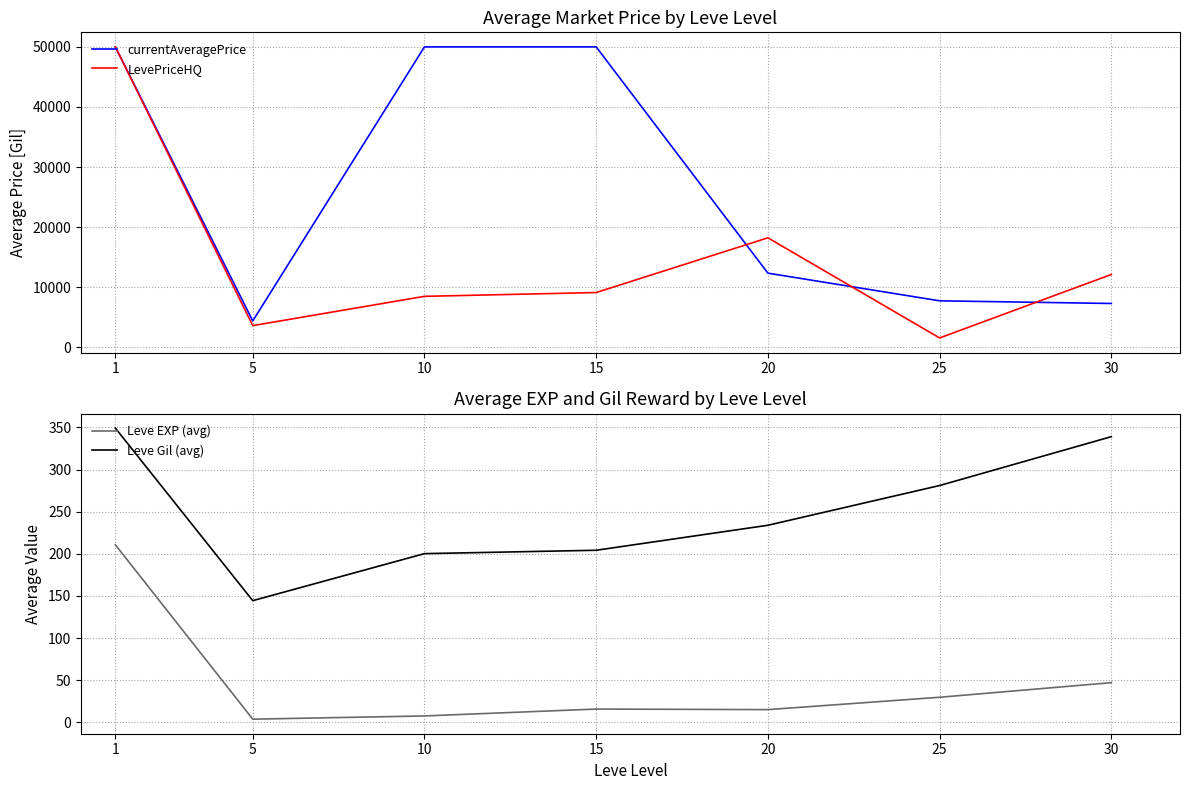

Reading left to right, transcribe all the data shown in this chart.

currentAveragePrice: 1=50000.0	5=4396.8	10=50000.0	15=50000.0	20=12349.0	25=7742.2	30=7301.2
LevePriceHQ: 1=50000.0	5=3617.2	10=8489.5	15=9121.4	20=18228.2	25=1565.0	30=12125.0
Leve EXP (avg): 1=210.7	5=3.7	10=7.5	15=15.7	20=15.0	25=29.7	30=47.0
Leve Gil (avg): 1=349.2	5=144.3	10=200.2	15=204.2	20=233.8	25=281.0	30=339.0